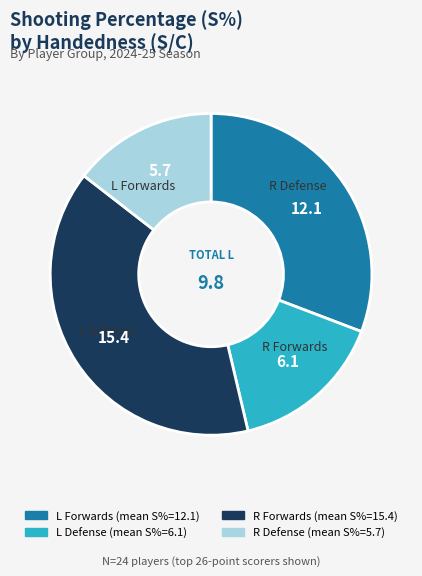

How many segments does this pie chart have?

4